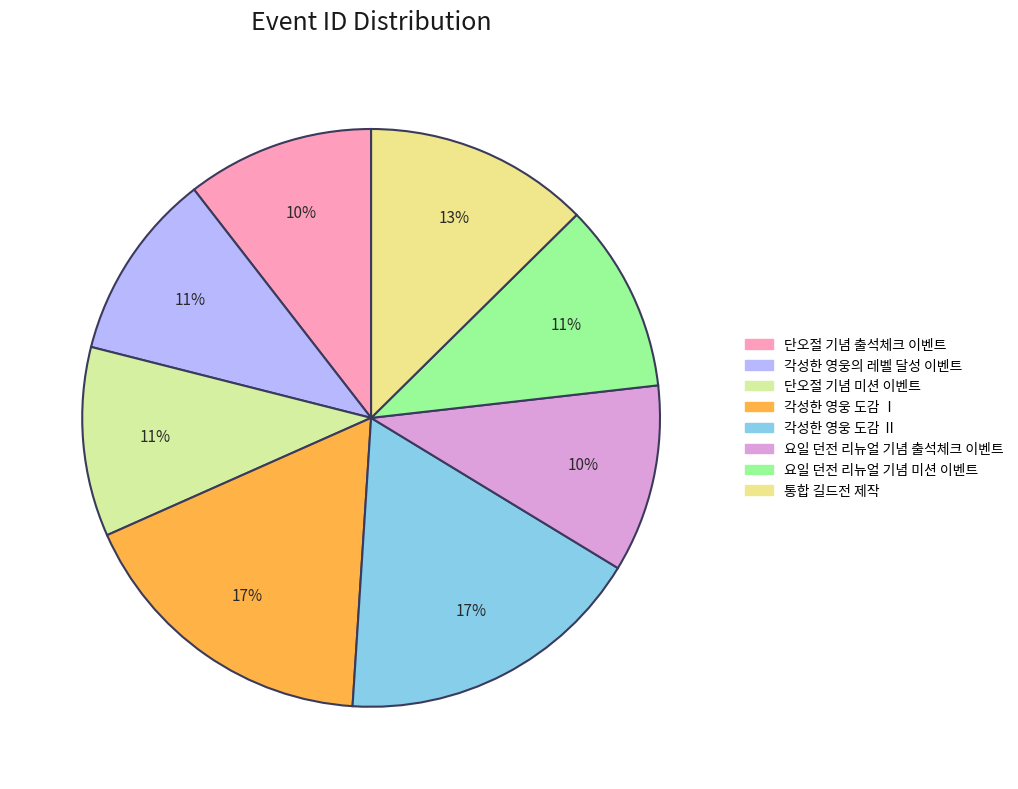

What percentage is the 각성한 영웅의 레벨 달성 이벤트 slice, to the nearest percent?

11%